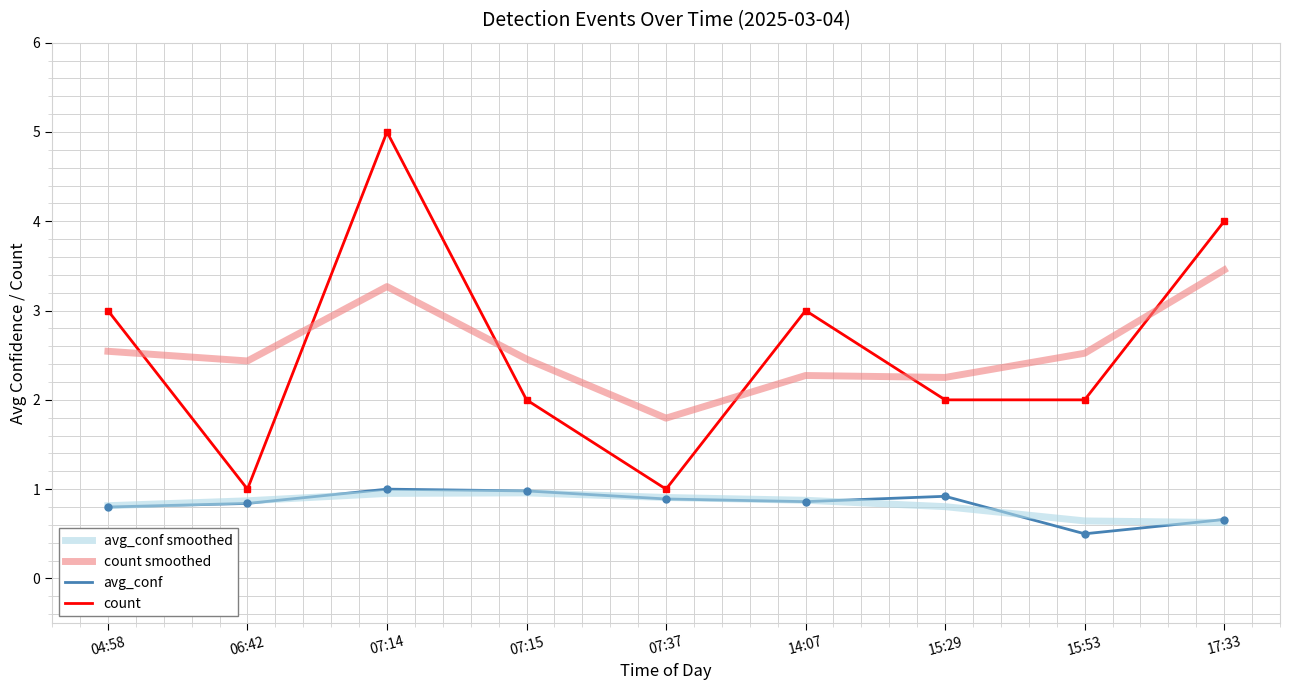

True or false: count smoothed and avg_conf intersect in this chart.

False